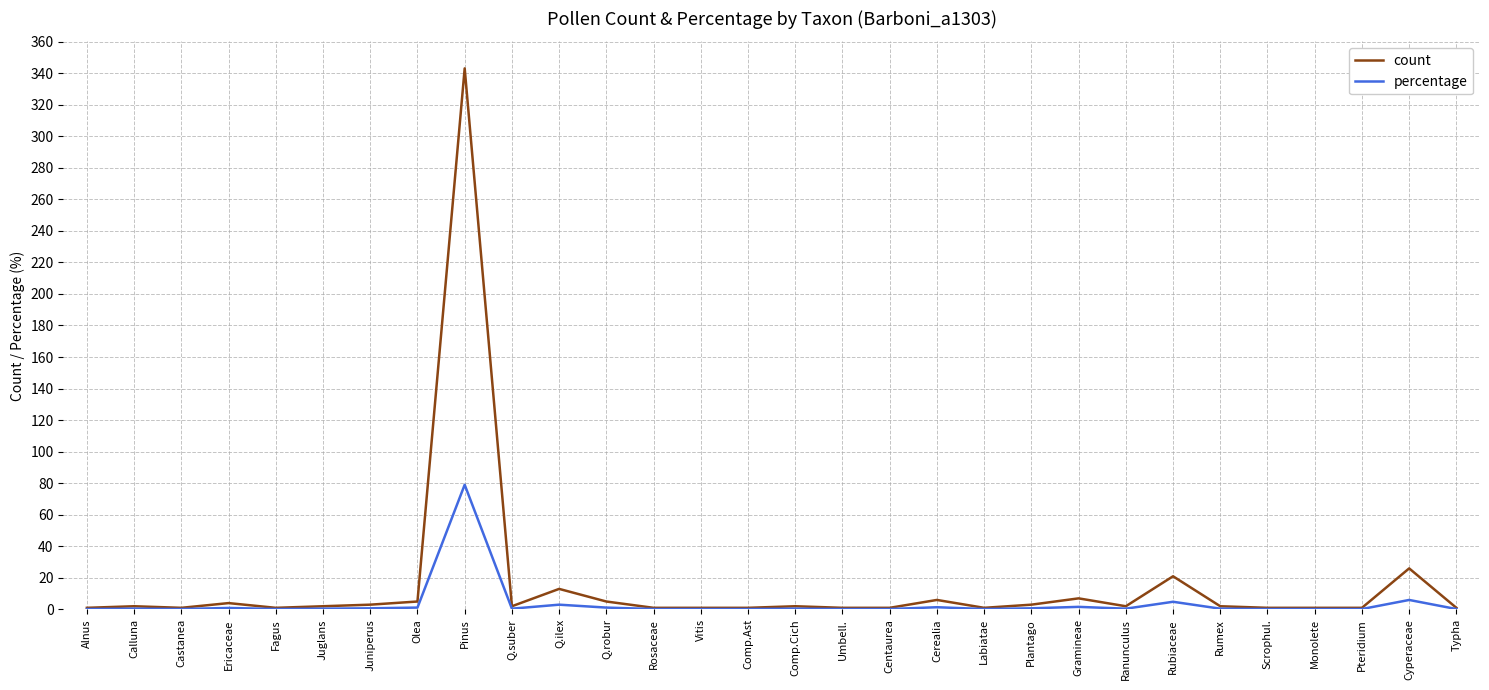

At which category is the sum across all series the highest?

Pinus